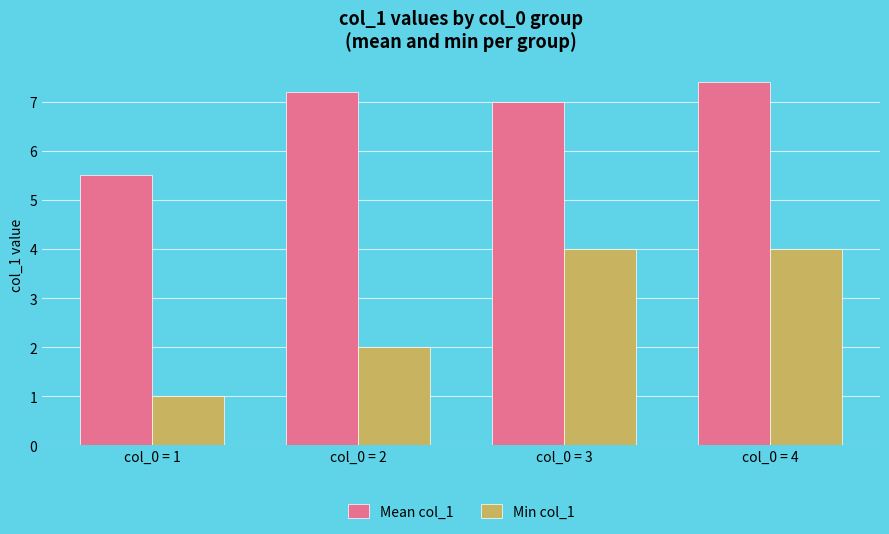

Between col_0 = 1 and col_0 = 2, which series saw the biggest shift?

Mean col_1